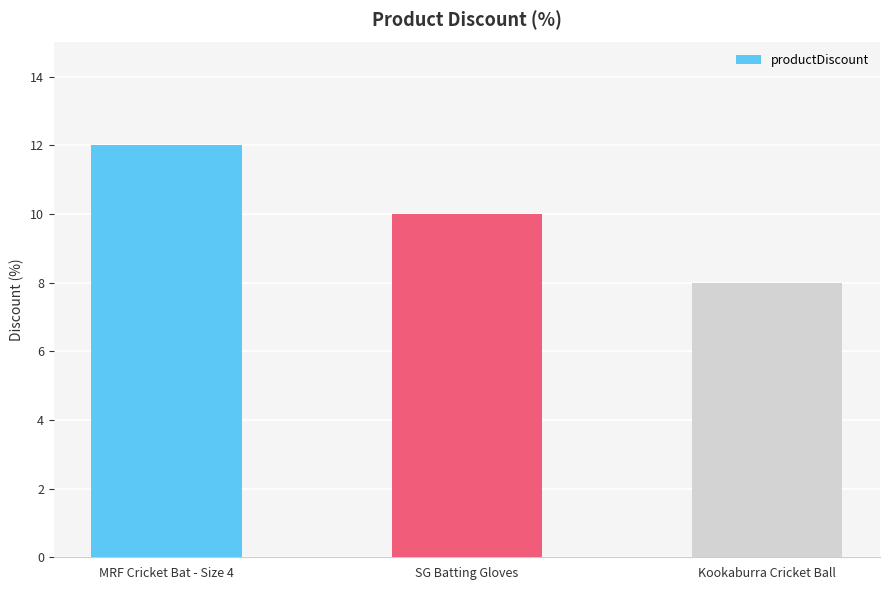

List the labels in order of value, smallest first.

Kookaburra Cricket Ball, SG Batting Gloves, MRF Cricket Bat - Size 4